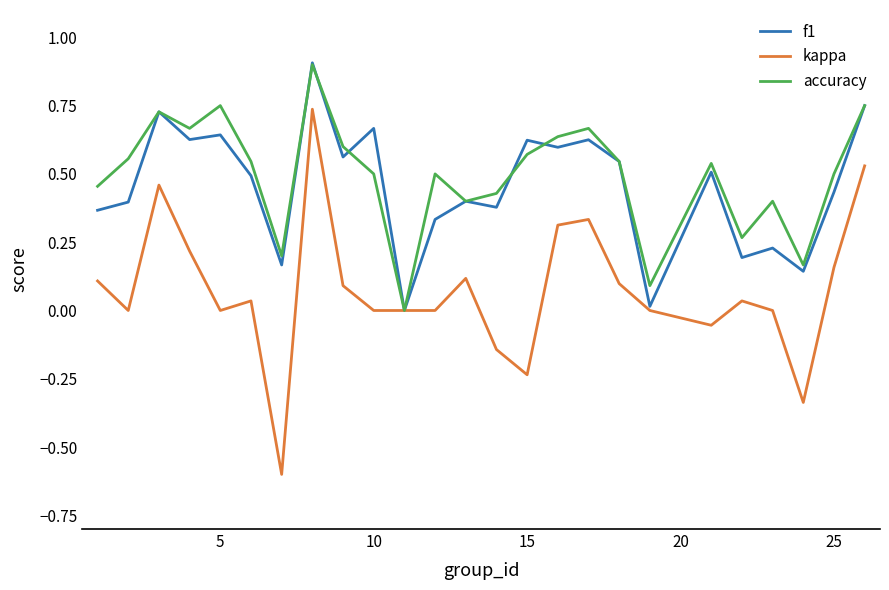

Which series has the widest spread of values?

kappa